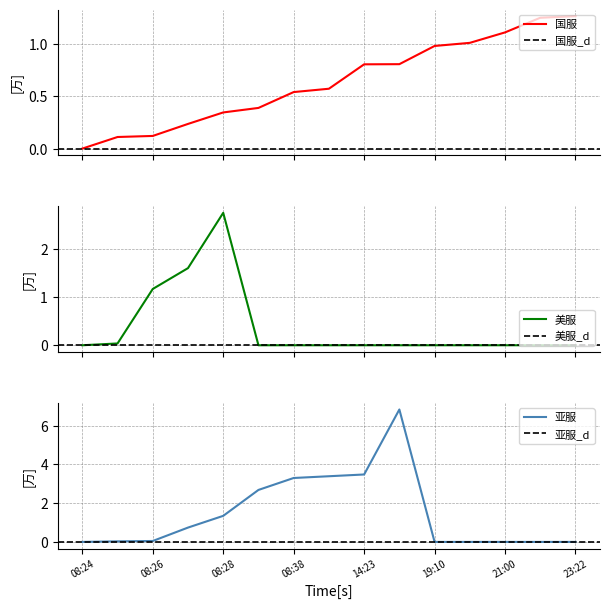

What is the highest value of the 国服账号数量 series?

1.3